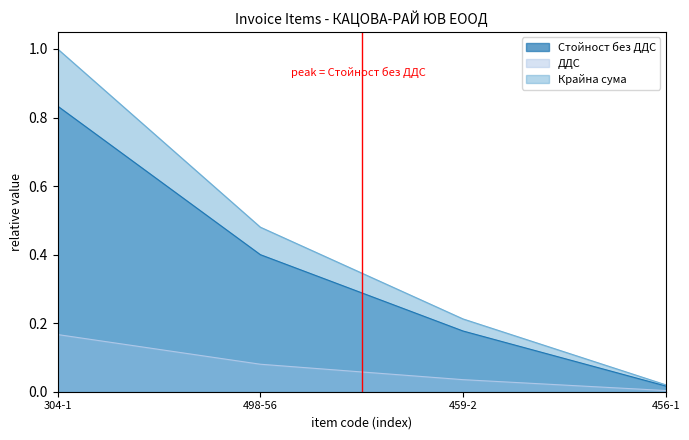

Reading left to right, what are all the values shown in this chart?

Стойност без ДДС: 0.8	0.4	0.2	0.0
ДДС: 0.2	0.1	0.0	0.0
Крайна сума: 1.0	0.5	0.2	0.0